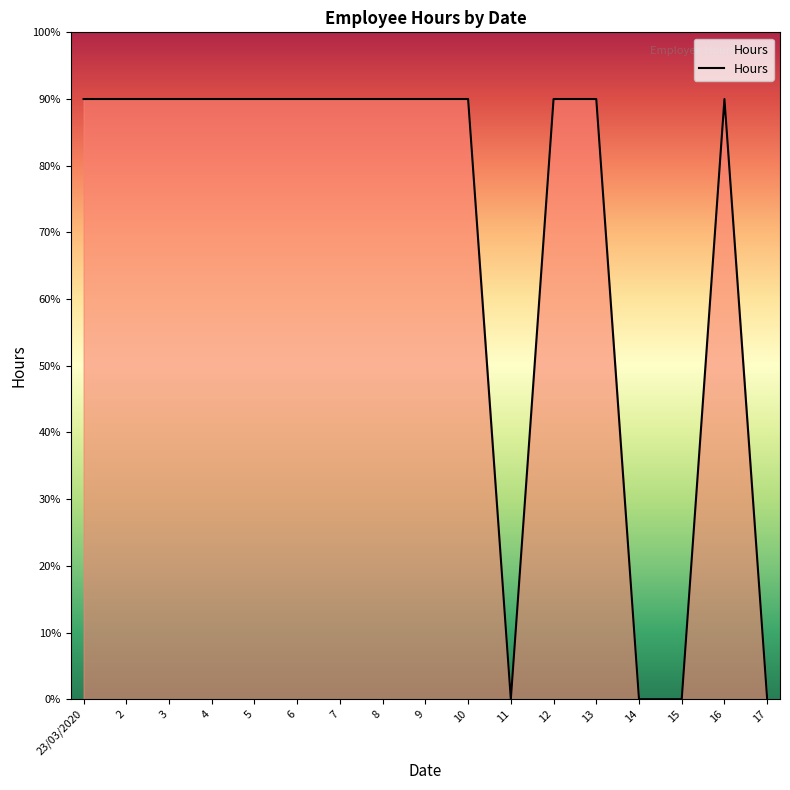

Rank the categories by value from lowest to highest.

11, 14, 15, 17, 23/03/2020, 2, 3, 4, 5, 6, 7, 8, 9, 10, 12, 13, 16